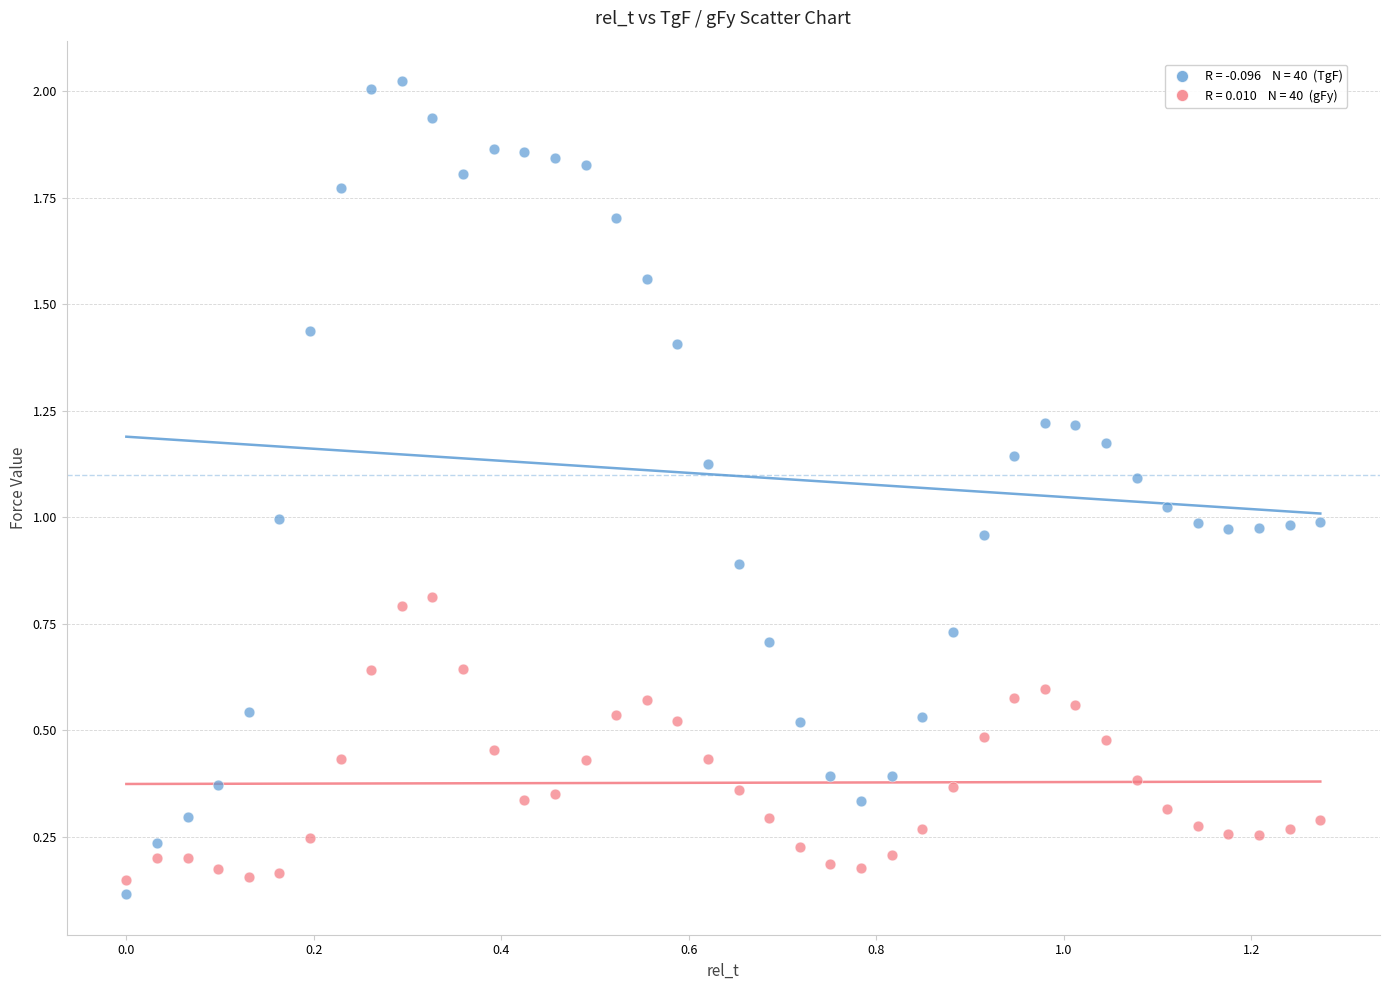

How many points are shown in the scatter plot?

80